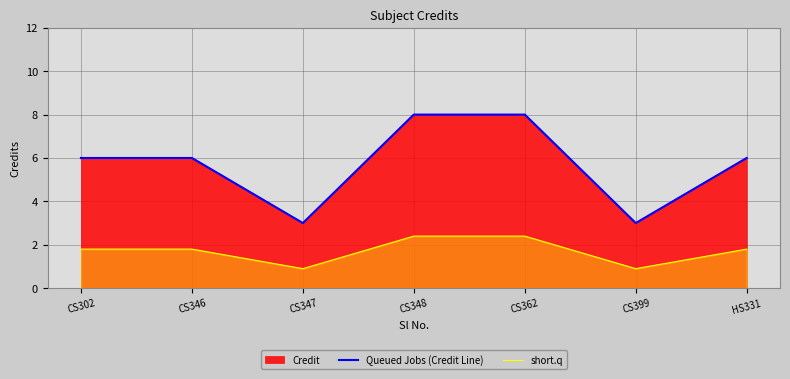

What is the label of the 4th point from the left?

CS348